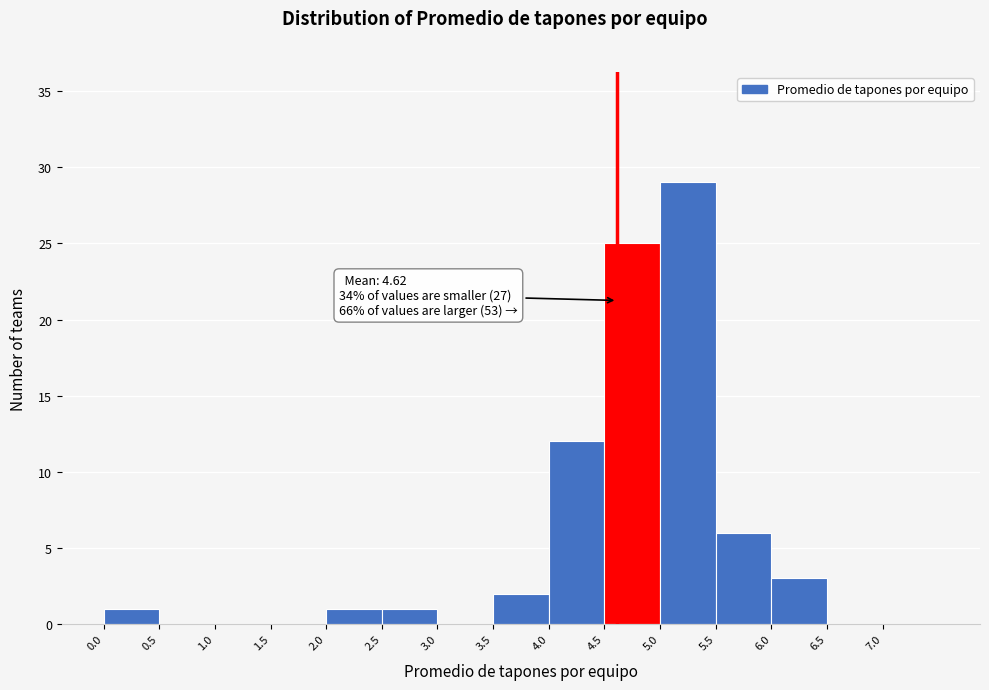

Which range on the x-axis has the tallest bar?

5.0 to 5.5